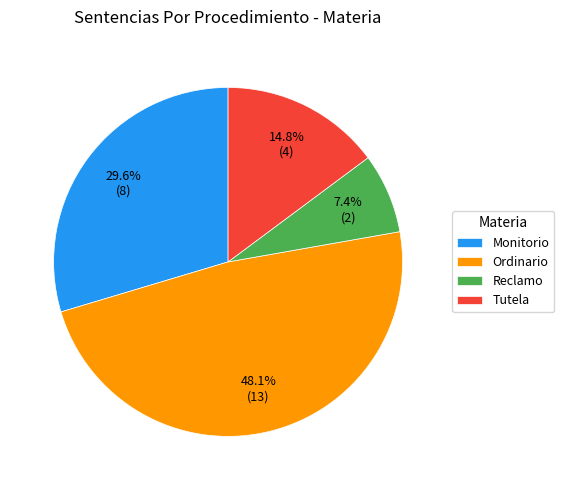

What portion of the pie excludes Tutela?

85.2%